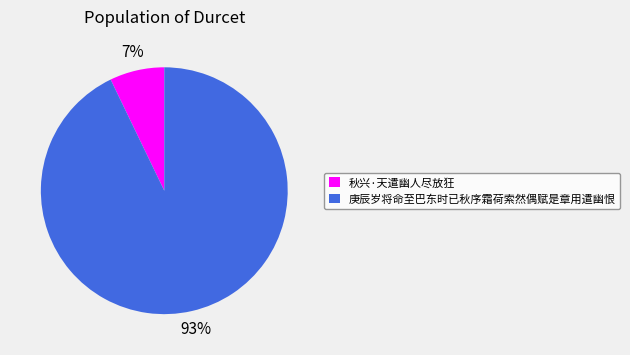

Which slice represents more than half of the pie?

庚辰岁将命至巴东时已秋序霜荷索然偶赋是章用遣幽恨